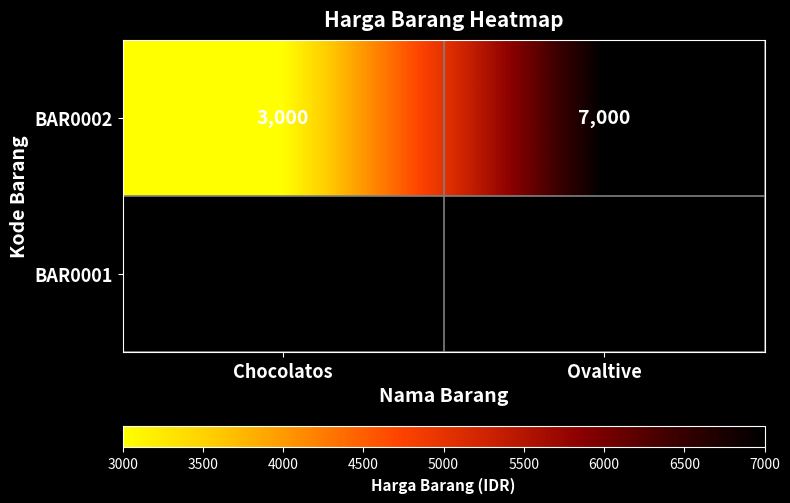

How many categories are shown in the chart?

2